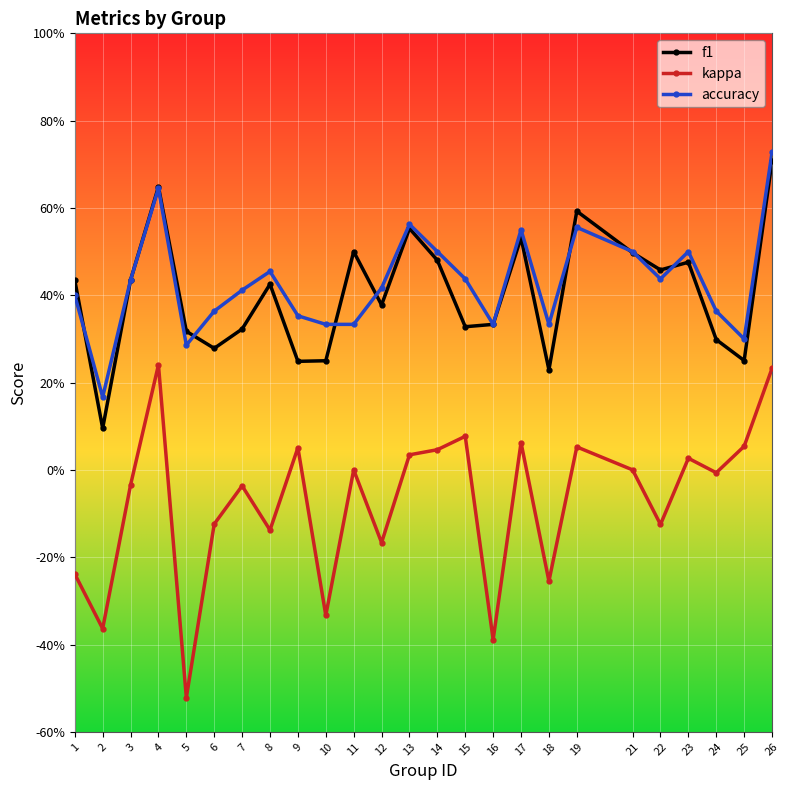

What are all the series names shown in the legend?

f1, kappa, accuracy